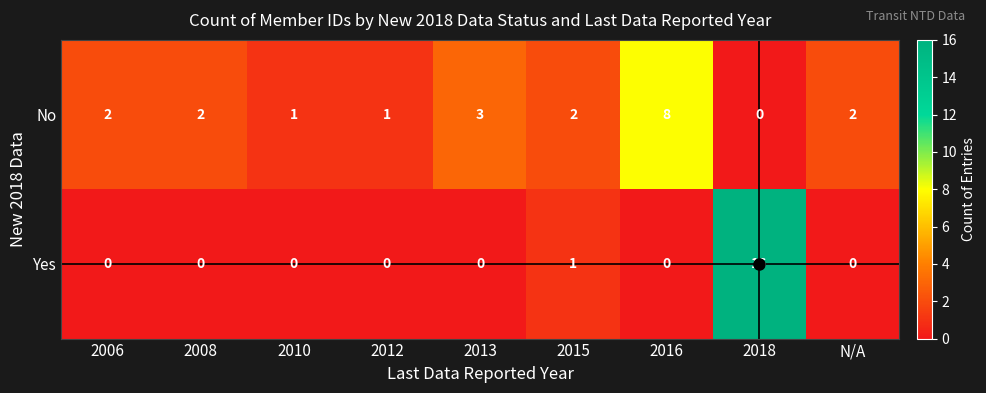

The value of Yes at 2015 is 0. True or false?

False